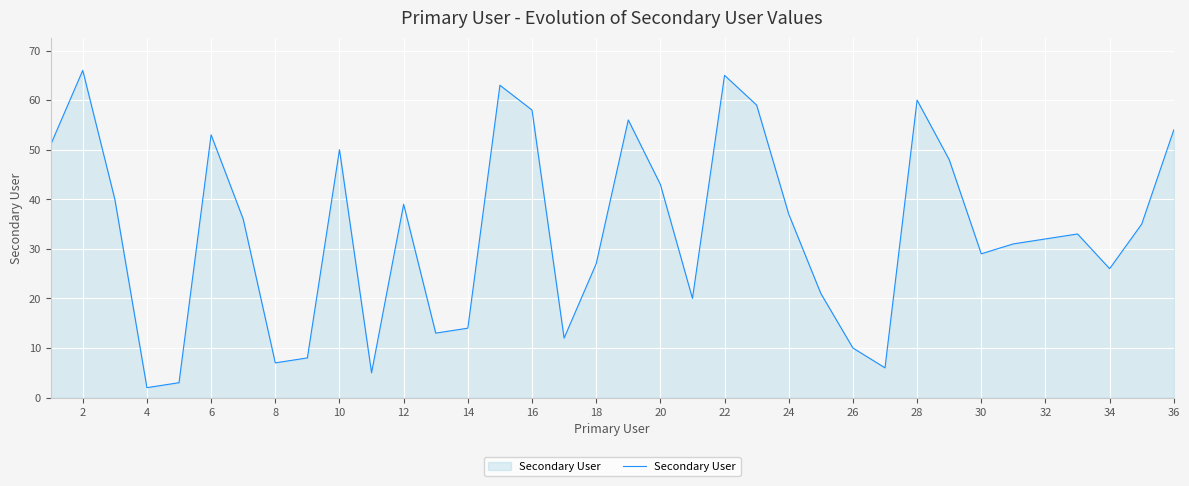

How many lines are shown in the chart?

1